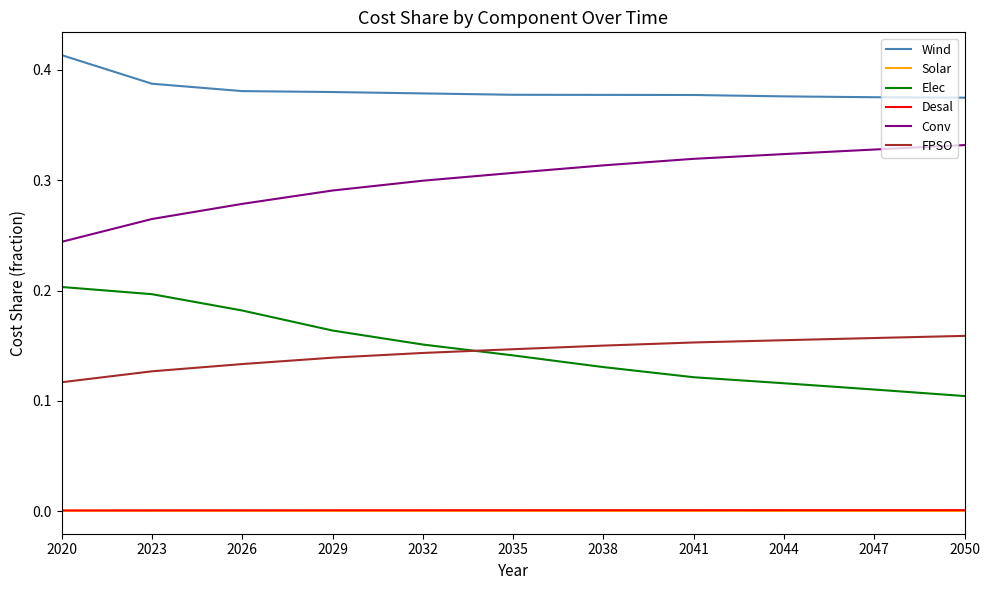

Which category has the highest value across all series?

2020